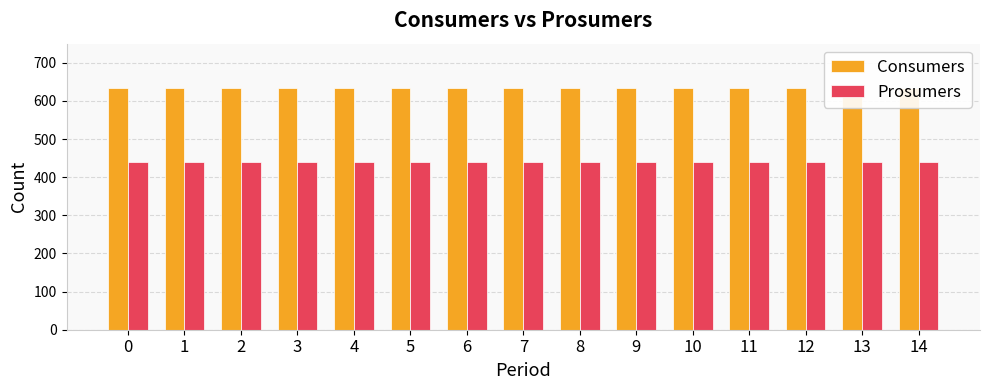

Which has a higher value, 12 or 0?

12